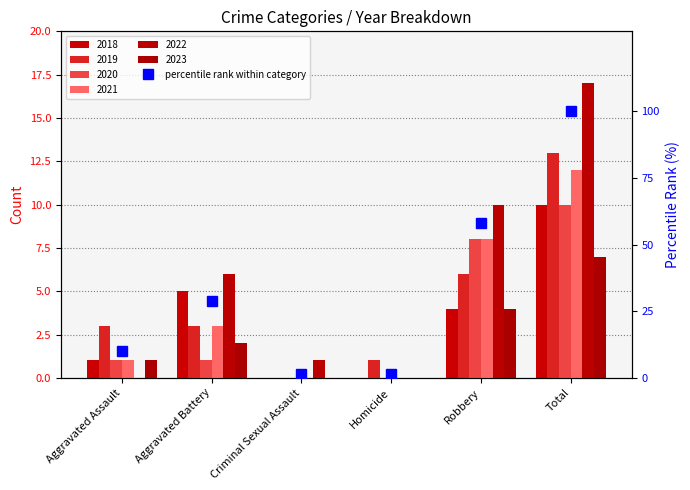

Rank the categories by value from highest to lowest.

Total, Robbery, Aggravated Battery, Aggravated Assault, Criminal Sexual Assault, Homicide